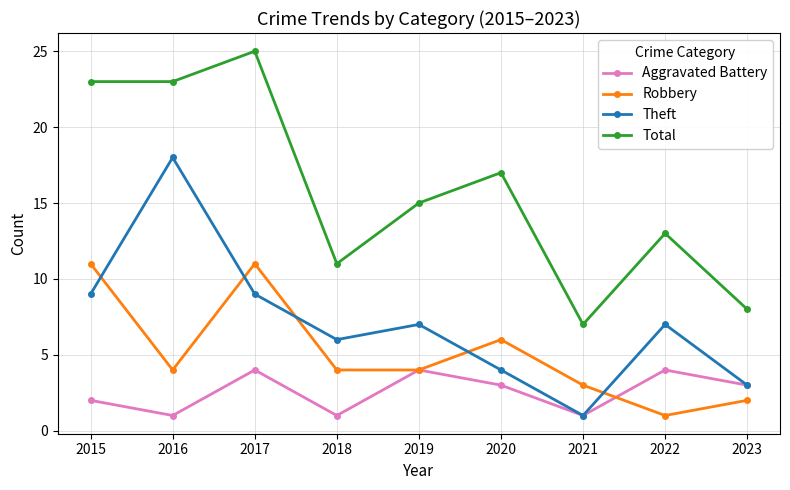

How many lines are shown in the chart?

4